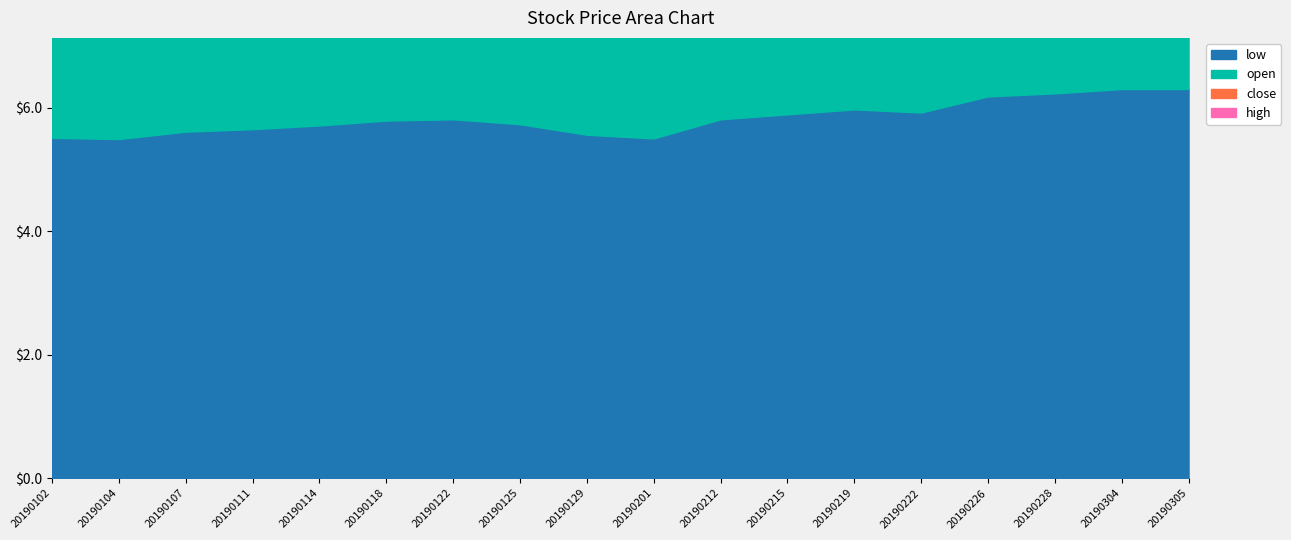

Reading left to right, transcribe all the data shown in this chart.

low: 5.5	5.5	5.6	5.7	5.7	5.8	5.8	5.7	5.6	5.5	5.8	5.9	6.0	5.9	6.2	6.2	6.3	6.3
open: 5.6	5.5	5.7	5.7	5.7	5.8	5.9	5.8	5.7	5.5	5.8	5.9	6.1	6.0	6.3	6.2	6.3	6.3
close: 5.6	5.6	5.7	5.7	5.8	5.9	5.8	5.8	5.6	5.7	5.9	5.9	6.0	6.0	6.3	6.3	6.4	6.4
high: 5.7	5.7	5.7	5.7	5.8	5.9	5.9	5.8	5.7	5.7	6.0	6.0	6.1	6.0	6.5	6.4	6.5	6.4